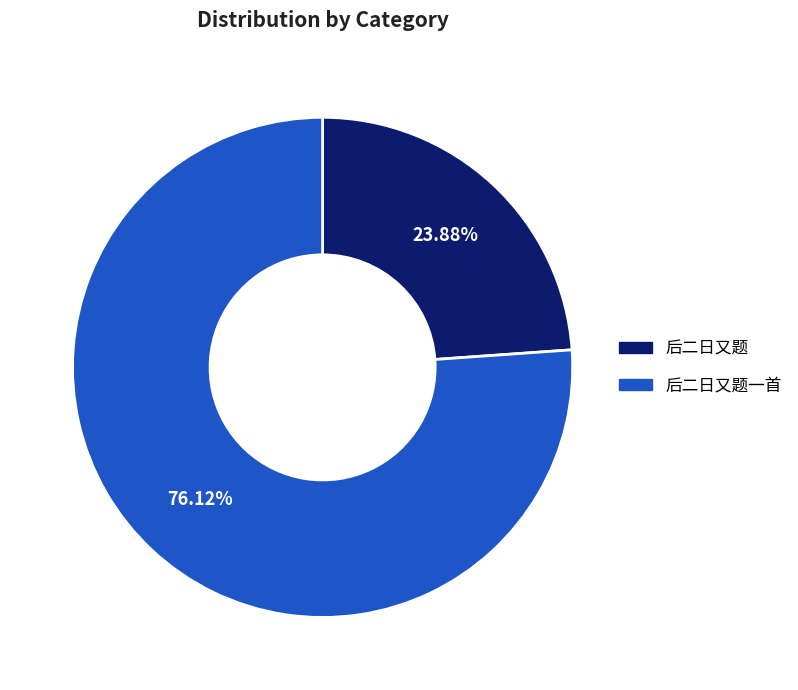

Is there a majority slice in this chart?

Yes